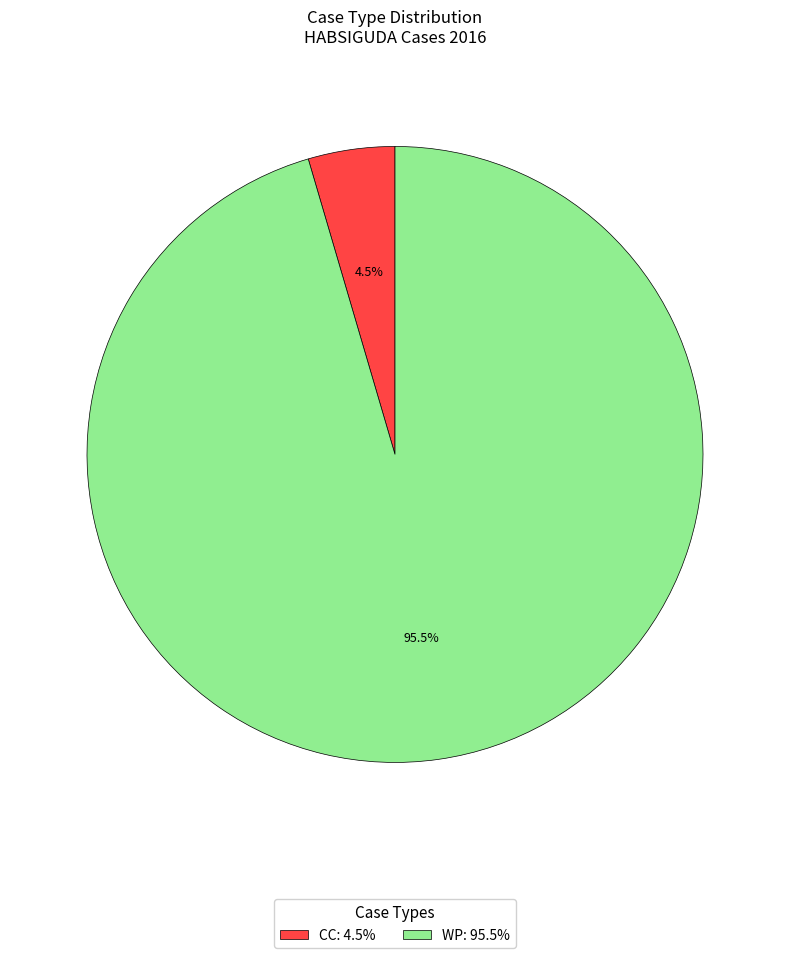

Between CC: 4.5% and WP: 95.5%, which is larger?

WP: 95.5%